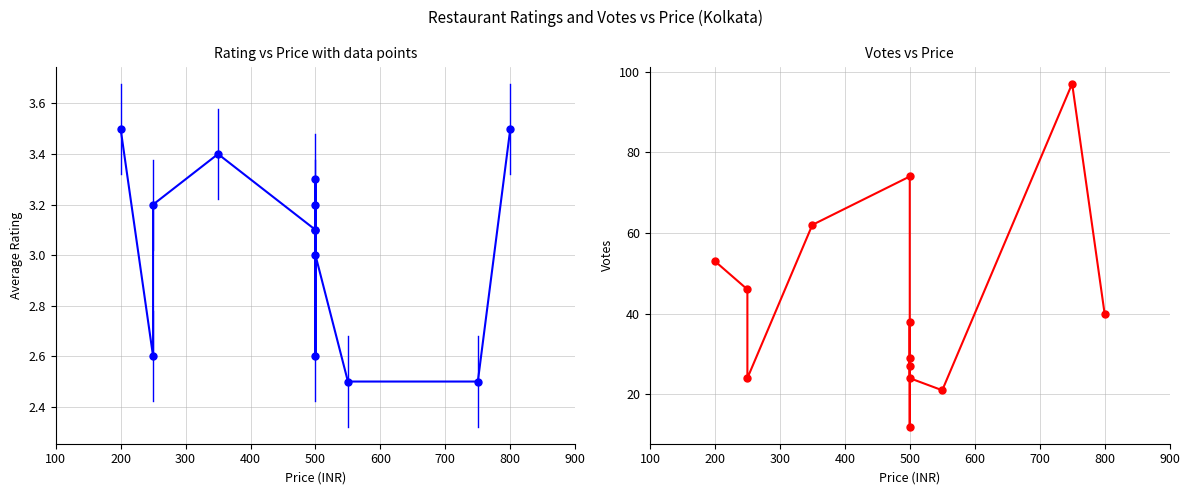

What position from the left is 500?

5